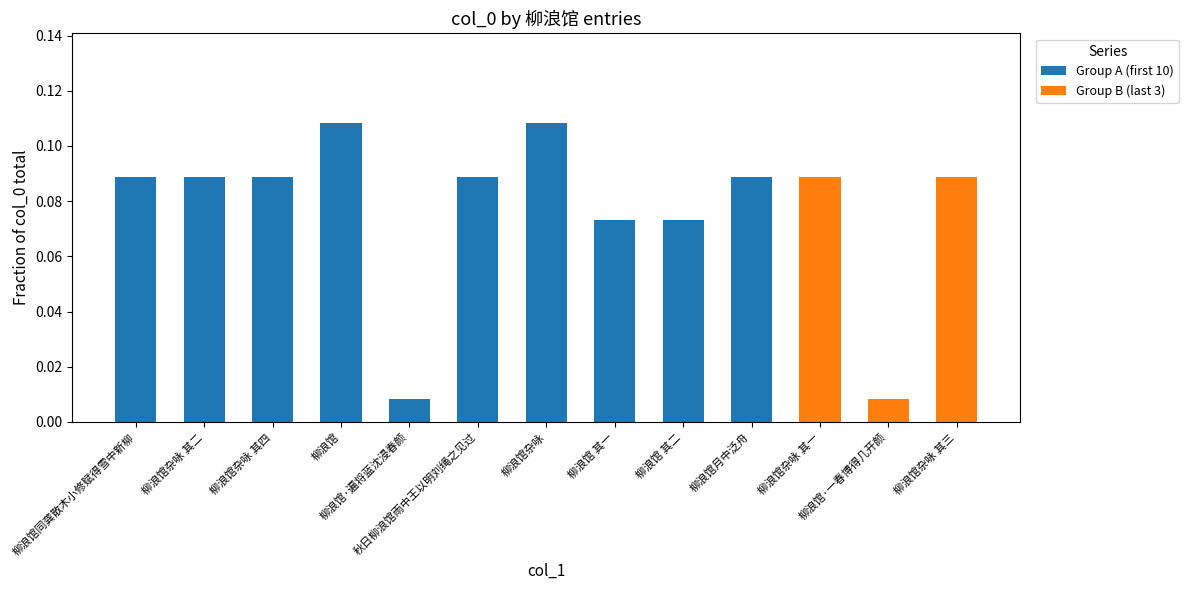

How many categories are shown in the chart?

13